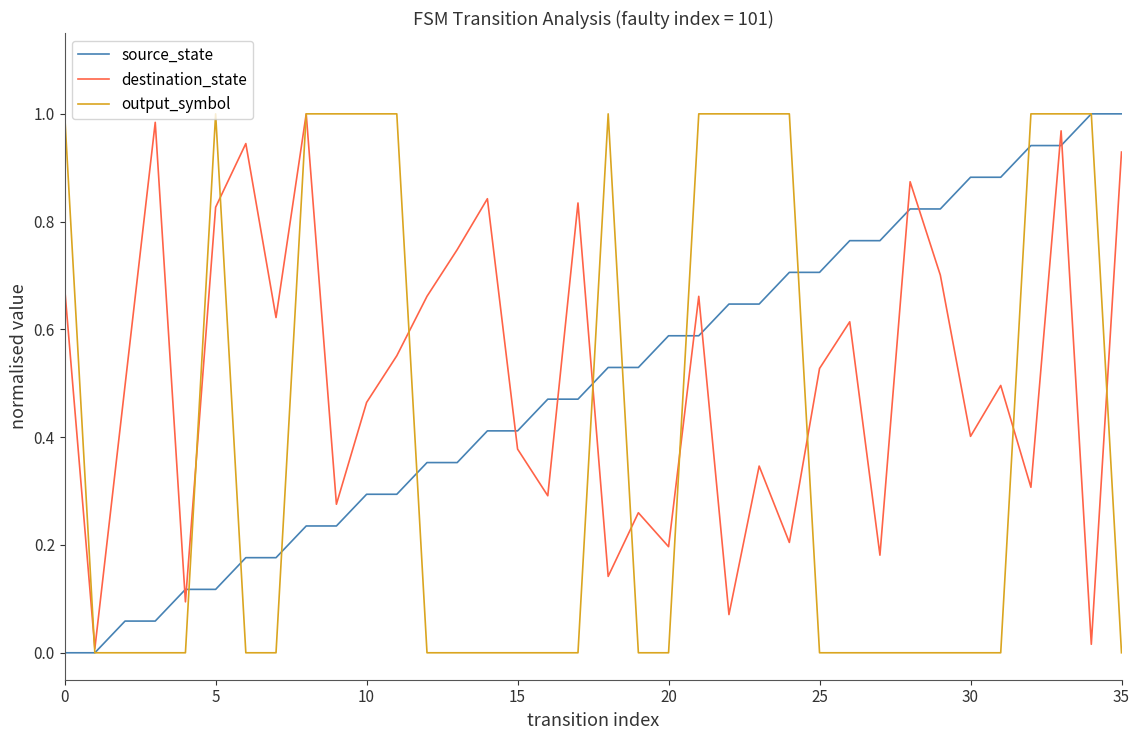

How many lines are shown in the chart?

3